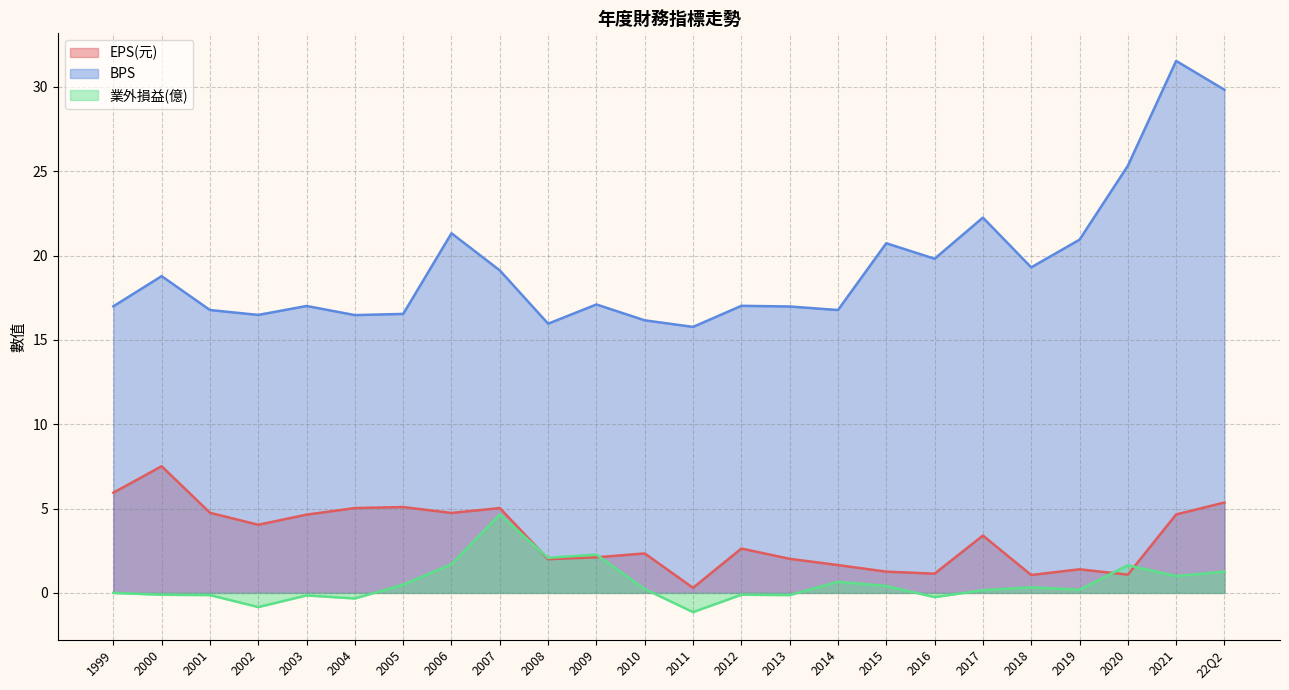

Reading left to right, what are all the values shown in this chart?

EPS(元): 22Q2=5.4	2021=4.7	2020=1.1	2019=1.4	2018=1.1	2017=3.4	2016=1.1	2015=1.3	2014=1.6	2013=2.0	2012=2.6	2011=0.3	2010=2.3	2009=2.1	2008=2.0	2007=5.0	2006=4.7	2005=5.1	2004=5.0	2003=4.6	2002=4.0	2001=4.8	2000=7.5	1999=5.9
BPS: 22Q2=29.8	2021=31.5	2020=25.3	2019=20.9	2018=19.3	2017=22.2	2016=19.8	2015=20.7	2014=16.8	2013=17.0	2012=17.0	2011=15.8	2010=16.2	2009=17.1	2008=16.0	2007=19.1	2006=21.3	2005=16.5	2004=16.5	2003=17.0	2002=16.5	2001=16.8	2000=18.8	1999=17.0
業外損益(億): 22Q2=1.3	2021=1.0	2020=1.6	2019=0.2	2018=0.3	2017=0.2	2016=-0.2	2015=0.4	2014=0.7	2013=-0.1	2012=-0.1	2011=-1.1	2010=0.2	2009=2.3	2008=2.1	2007=4.7	2006=1.7	2005=0.5	2004=-0.3	2003=-0.1	2002=-0.8	2001=-0.1	2000=-0.1	1999=0.0